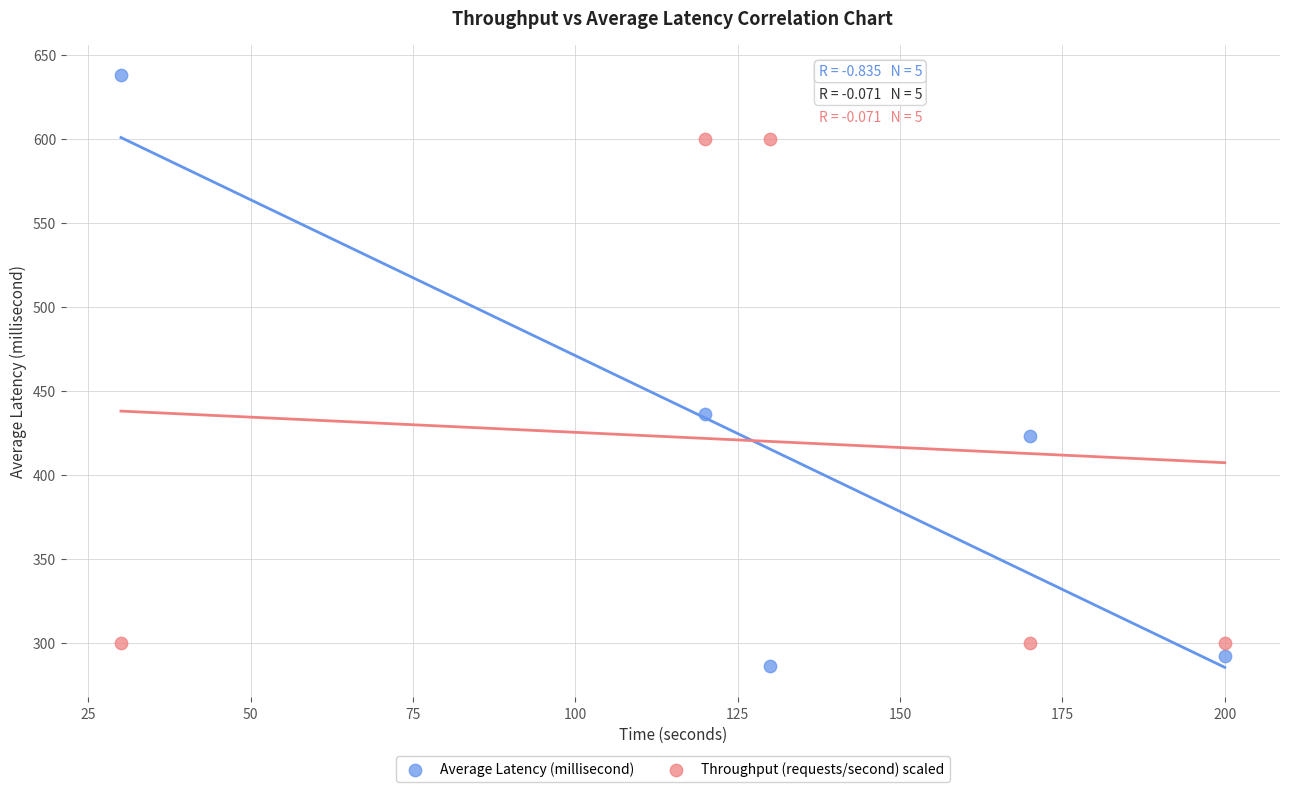

Which series reaches the minimum Y coordinate?

Average Latency (millisecond)